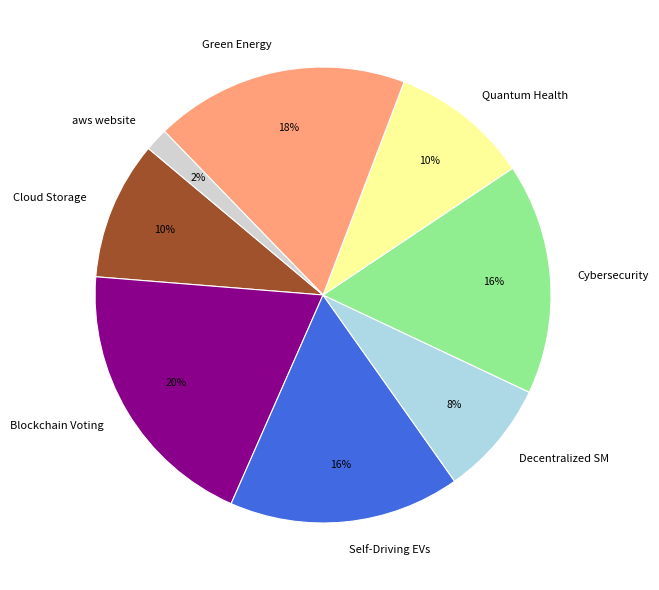

Combined, do Green Energy and Cloud Storage account for over 50%?

No